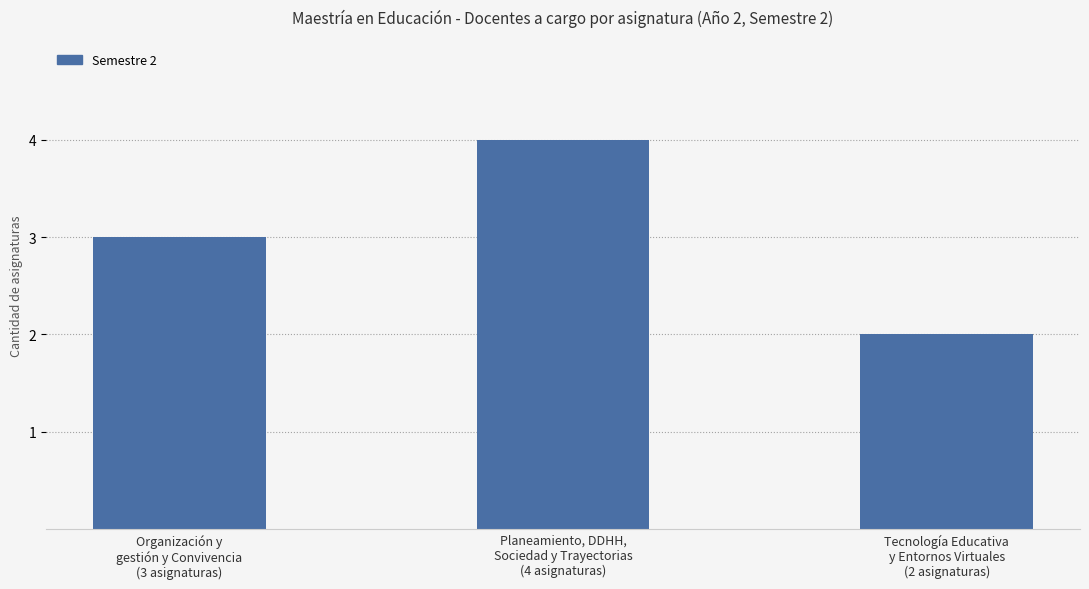

At which category does the chart reach its peak across all series?

Planeamiento, DDHH,
Sociedad y Trayectorias
(4 asignaturas)